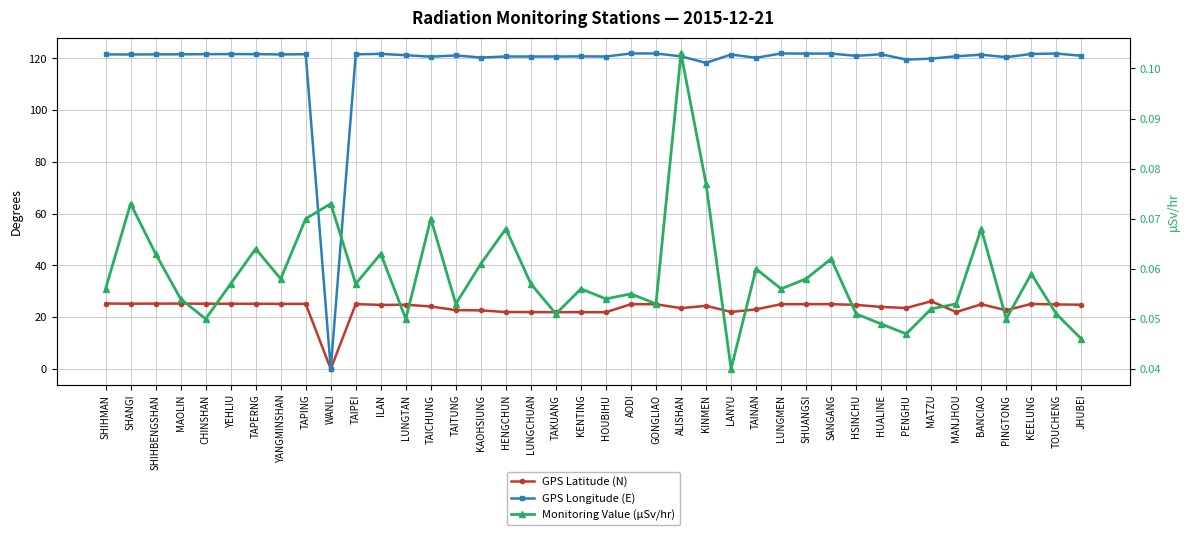

Where is the first local minimum for GPS Latitude (N)?

SHANGI